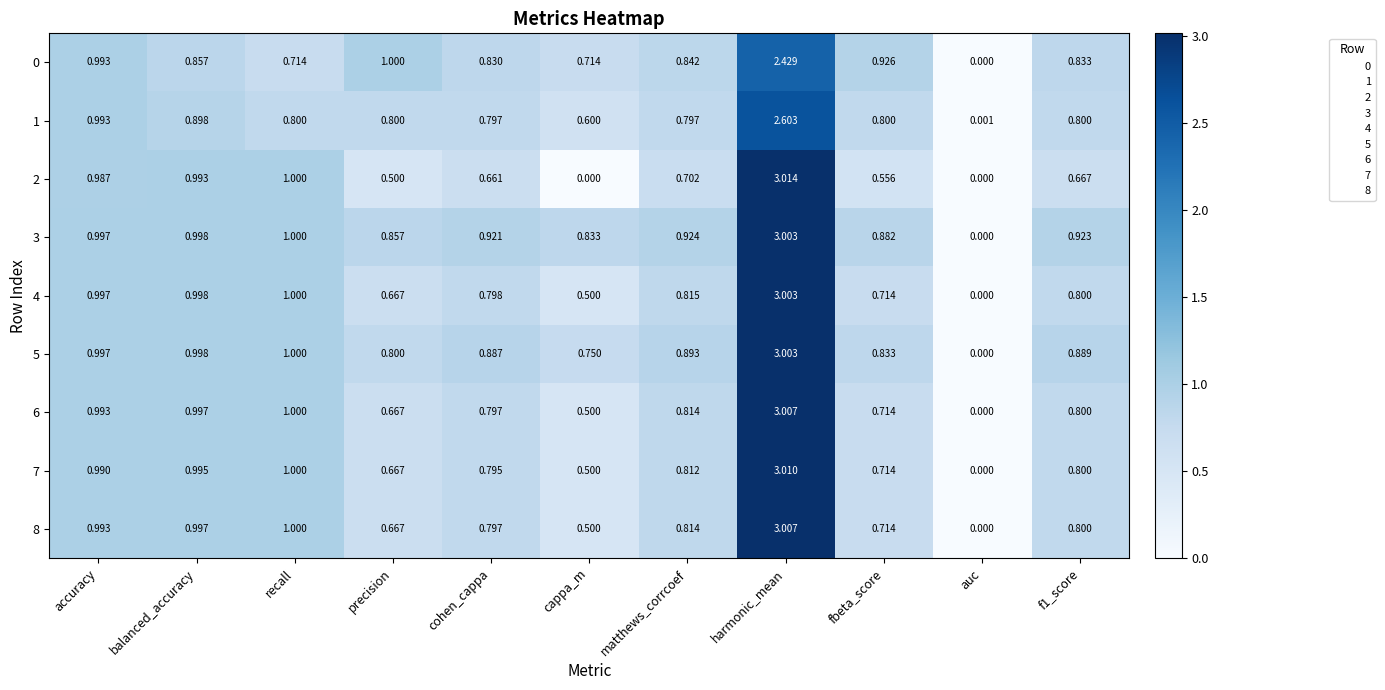

At which label does 8 reach its minimum?

auc